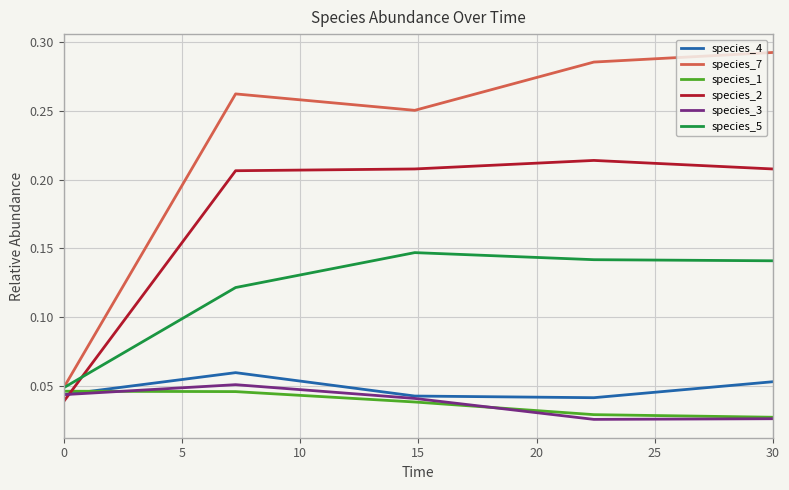

Which series has the widest spread of values?

species_7